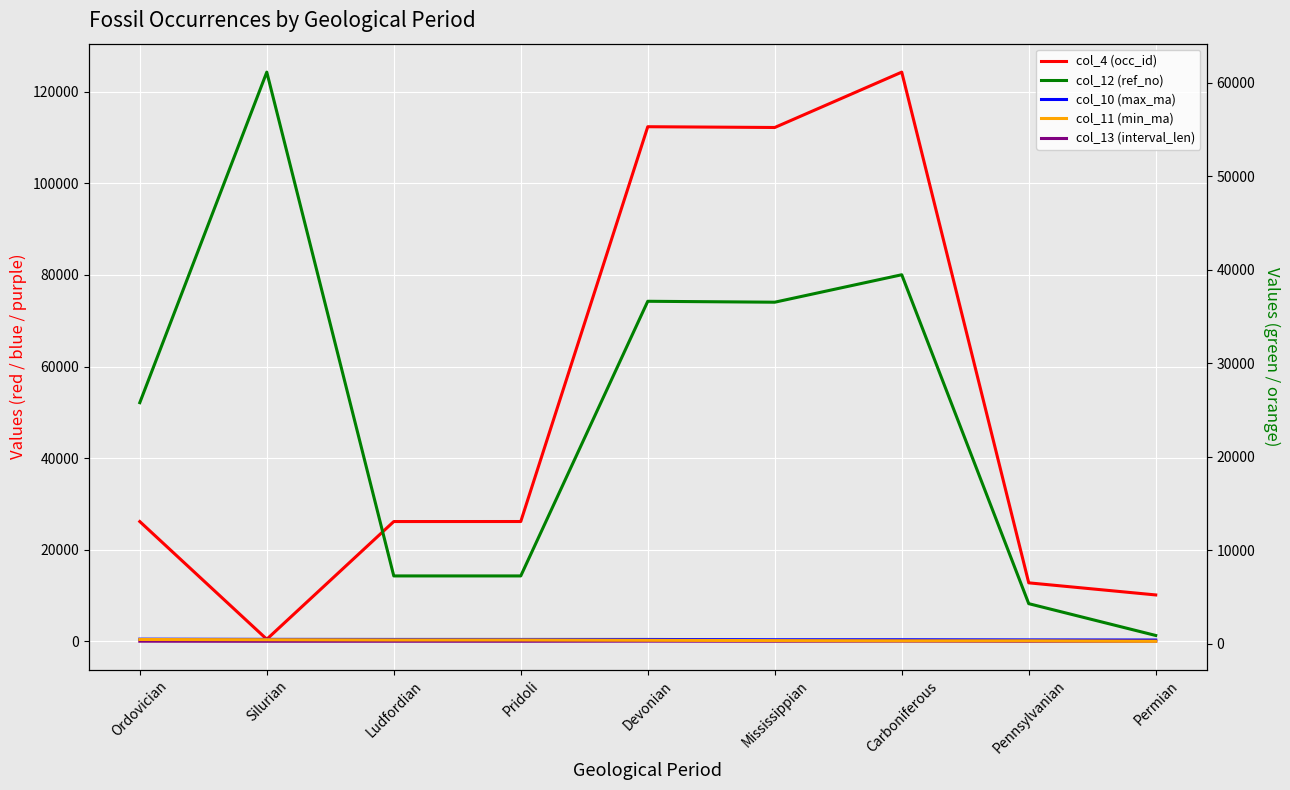

What position from the right is Devonian?

5